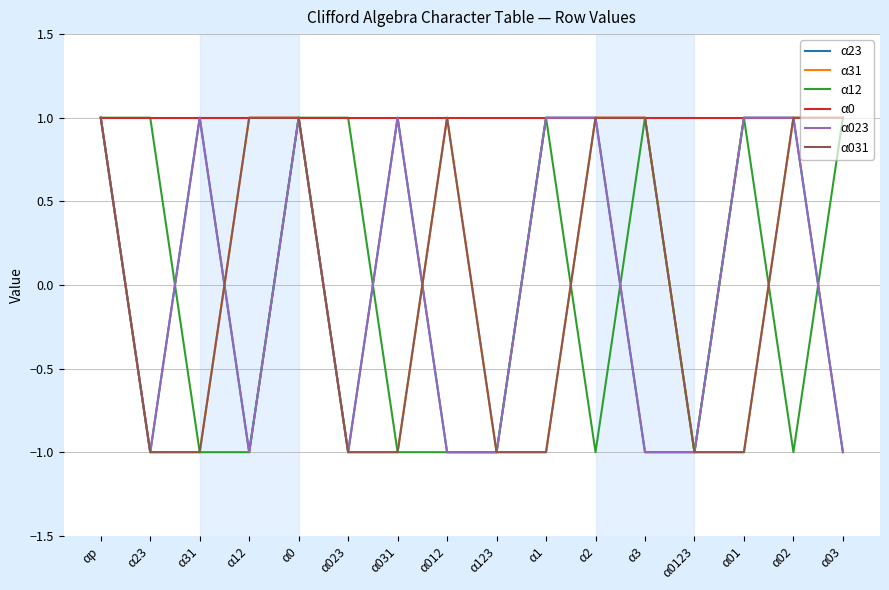

True or false: α031 and α31 intersect in this chart.

False